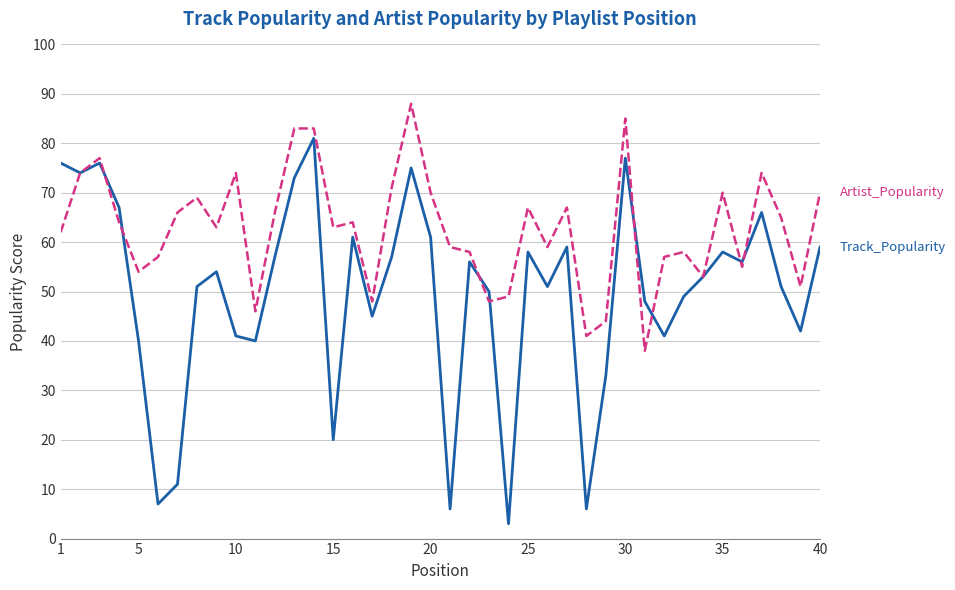

What is the minimum value shown in the chart?

3